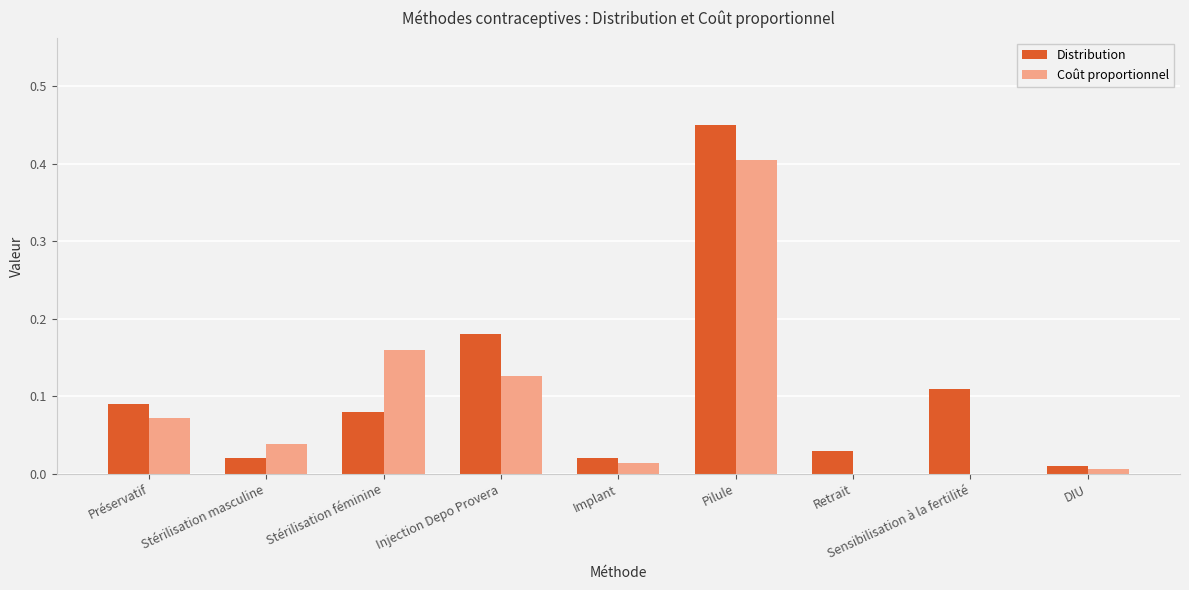

What is the sum of all Coût proportionnel values?

0.8